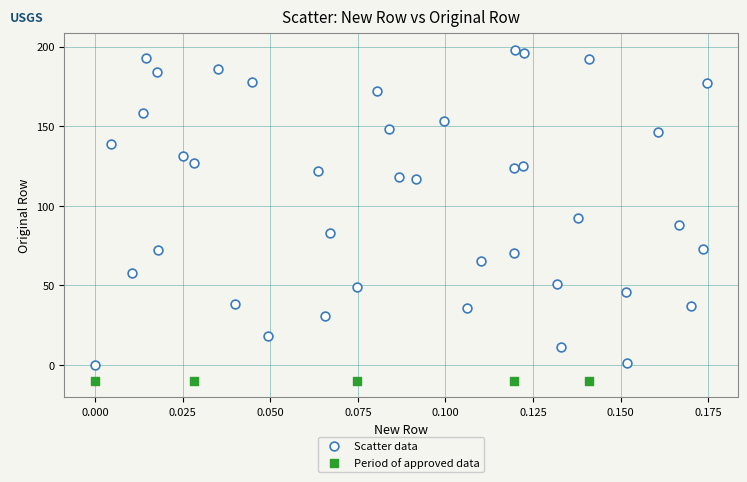

Which series contains the lowest Y value?

Period of approved data